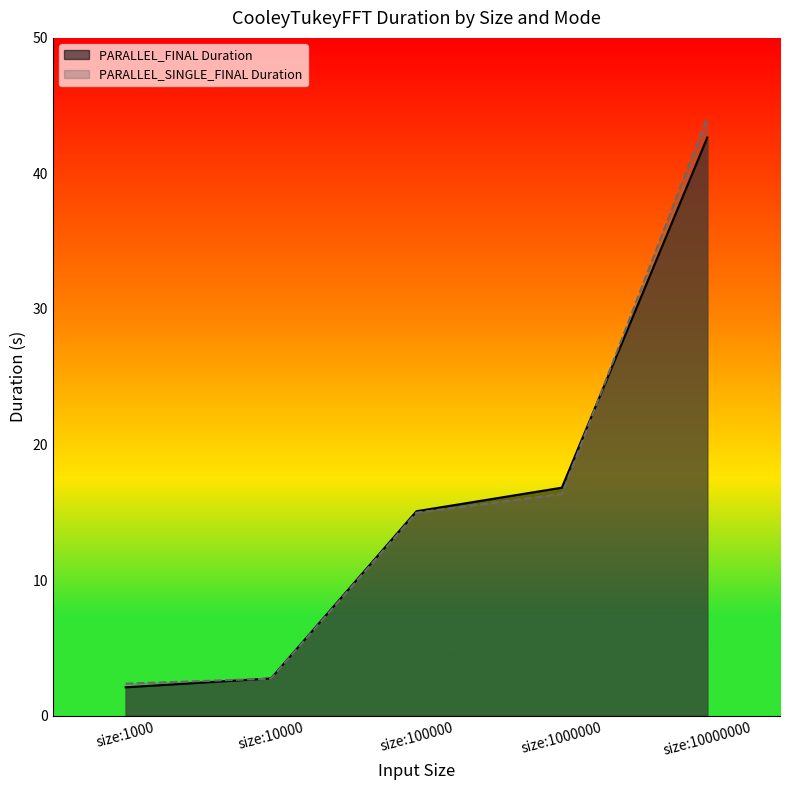

What value does the PARALLEL_SINGLE_FINAL Duration series have at size:100000?

15.0